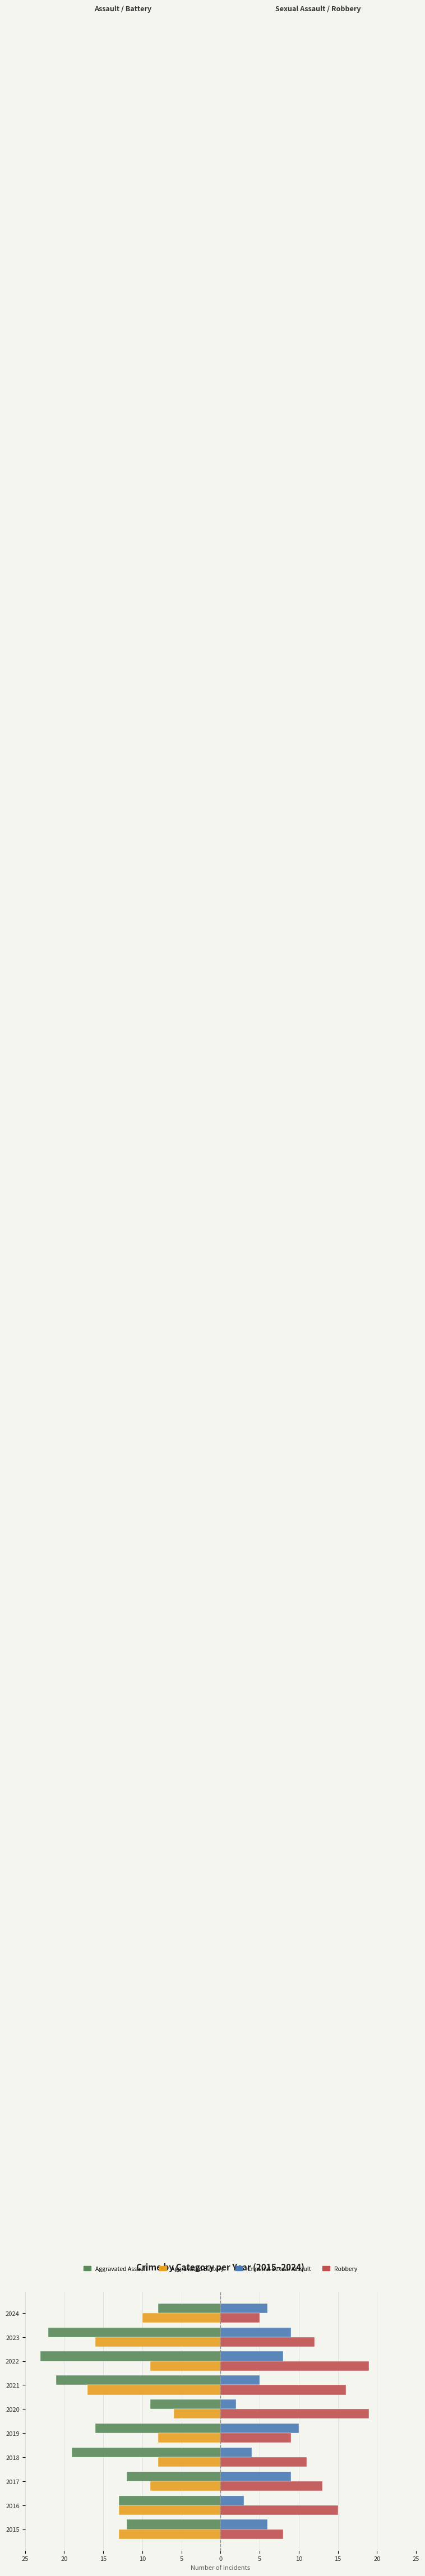

What is the maximum value shown in the chart?

19